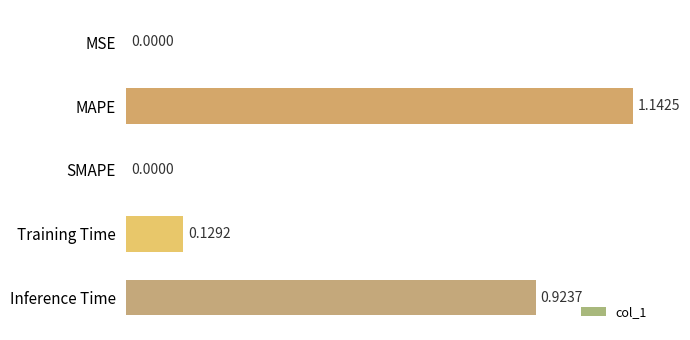

What is the change in value from MSE to MAPE?

+1.1